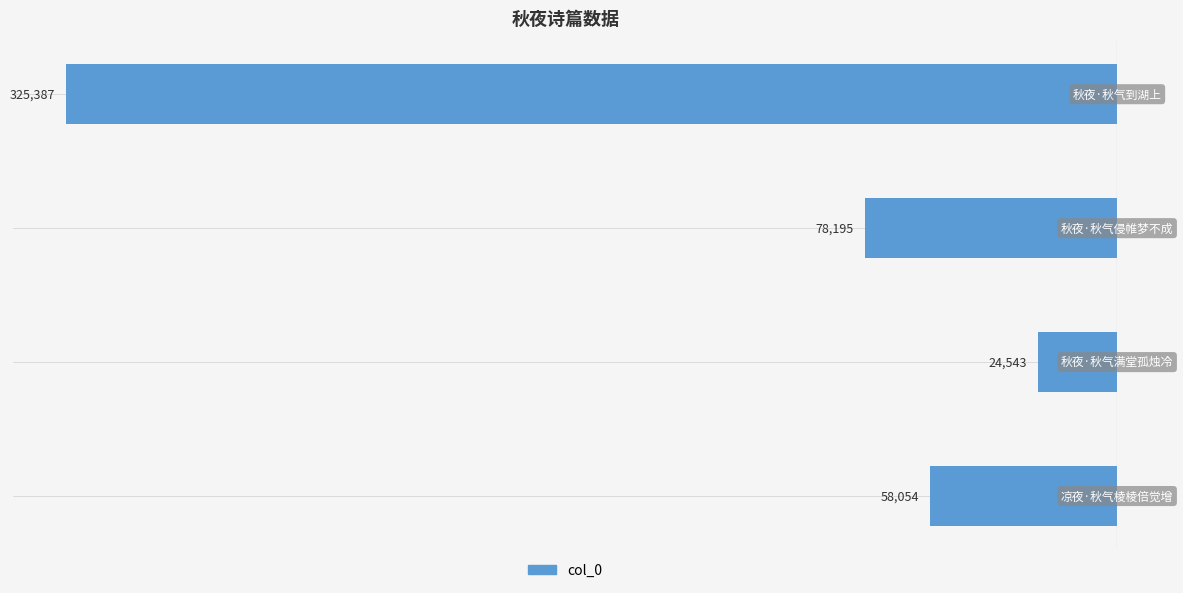

How many bars are there in total?

4